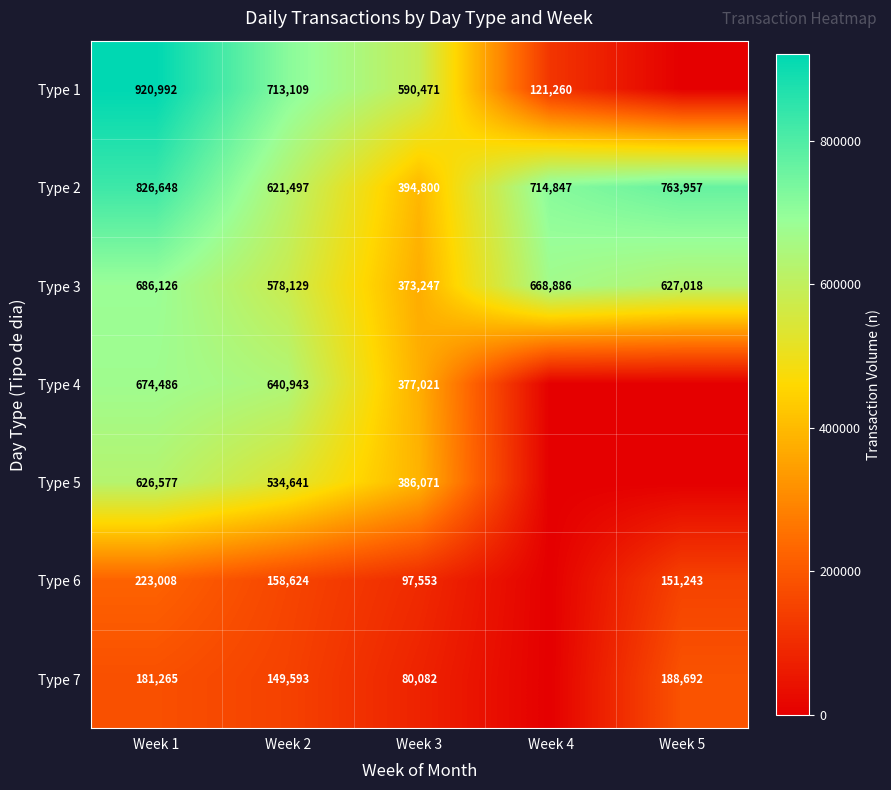

Is it true that Type 3 equals 157600 at Week 5?

False